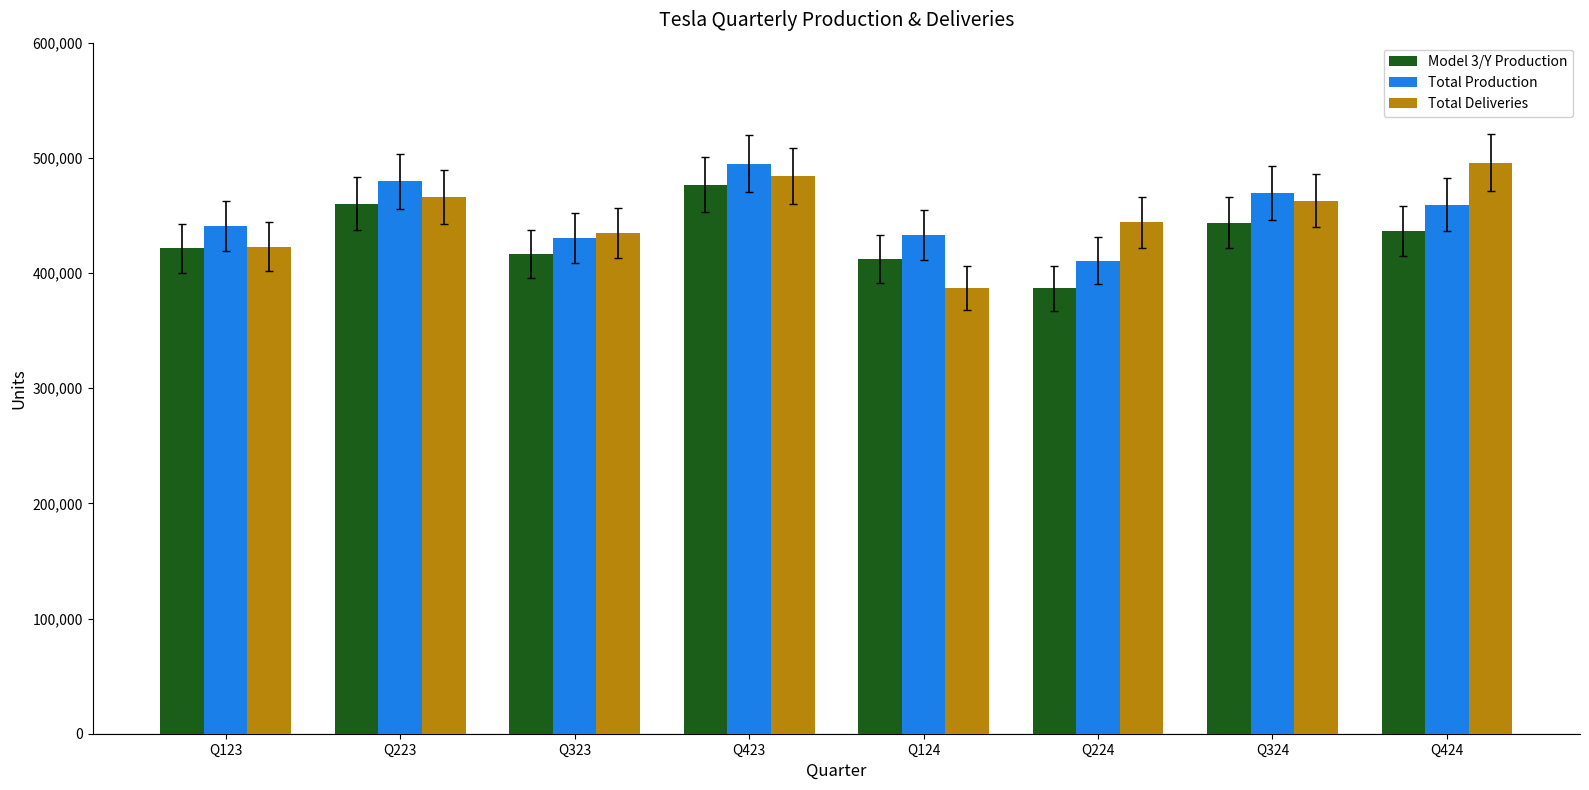

What is the sum of all Total Production values?

3619428